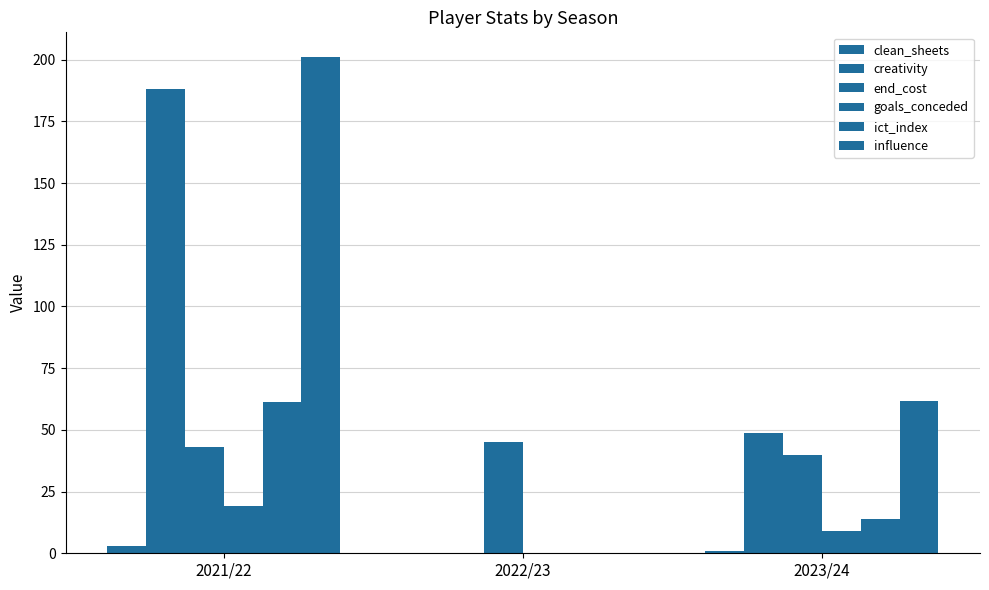

What is the difference between the maximum and minimum values in the clean_sheets series?

3.0